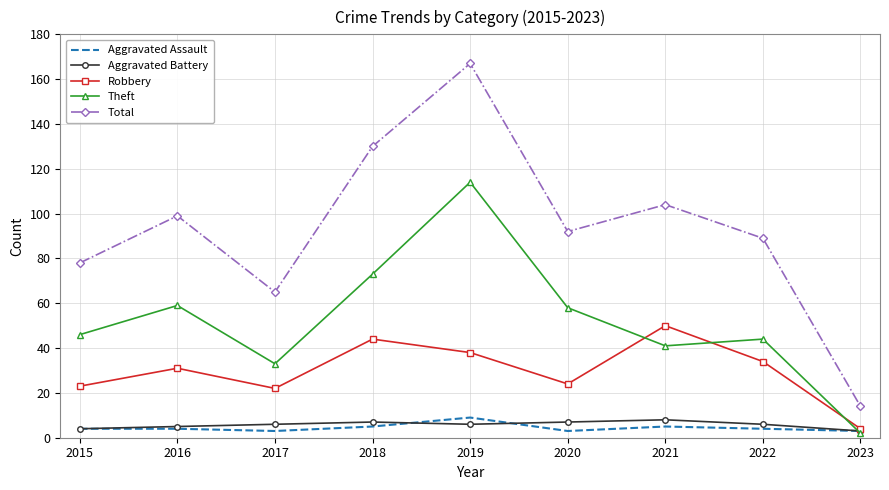

At which label does Aggravated Assault reach its peak?

2019